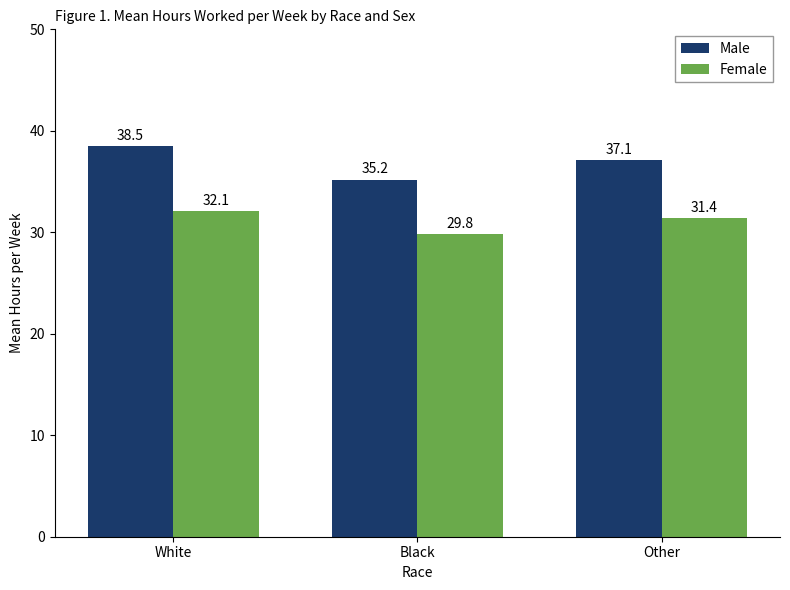

Reading left to right, what are all the values shown in this chart?

Male: White=38.5	Black=35.2	Other=37.1
Female: White=32.1	Black=29.8	Other=31.4